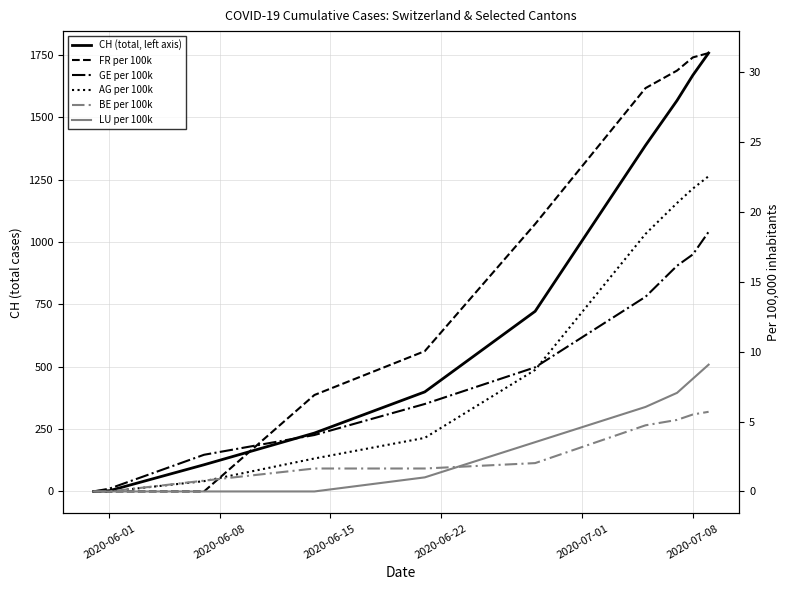

How many lines are shown in the chart?

6